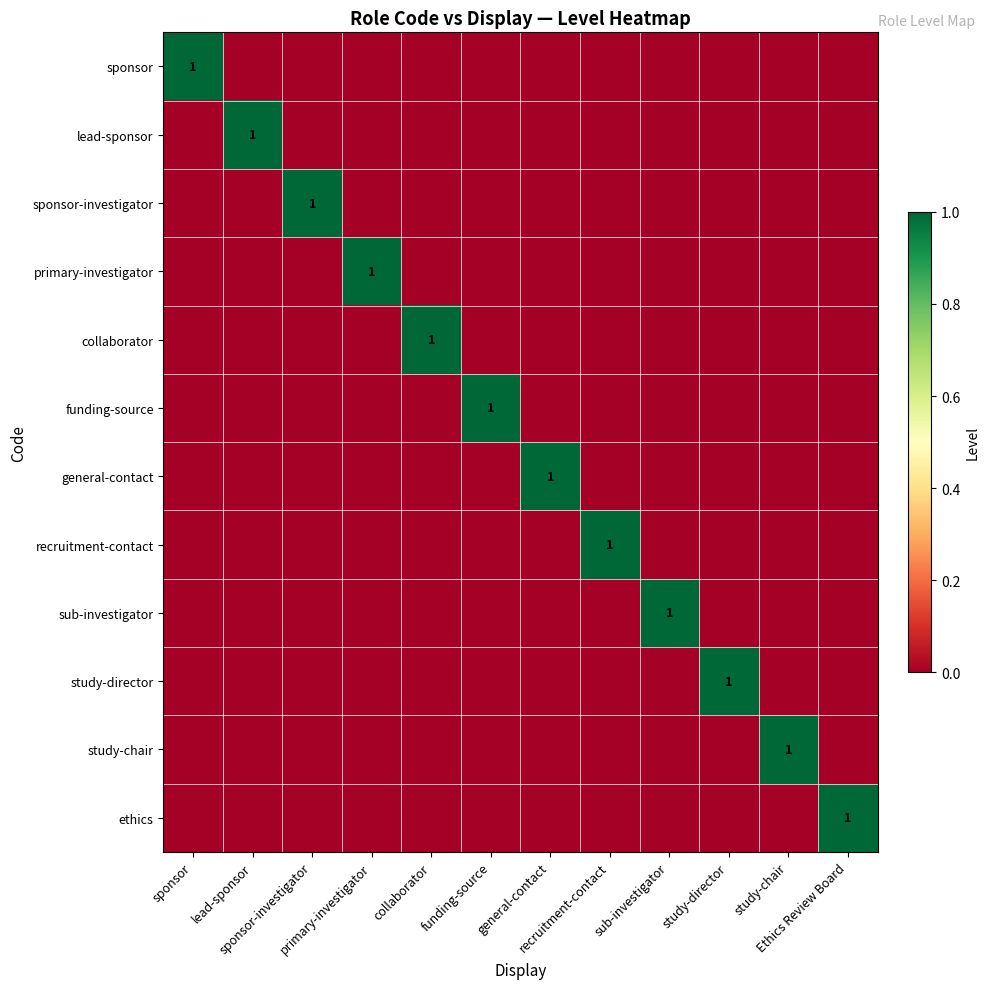

List the labels in order of collaborator value, largest first.

collaborator, sponsor, lead-sponsor, sponsor-investigator, primary-investigator, funding-source, general-contact, recruitment-contact, sub-investigator, study-director, study-chair, Ethics Review Board